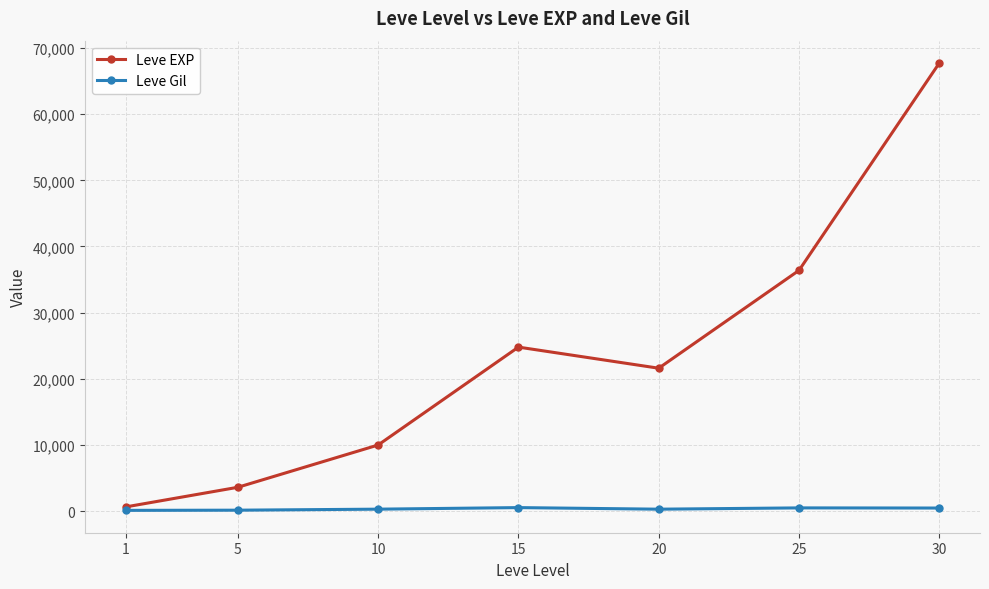

Count the number of data series in this chart.

2